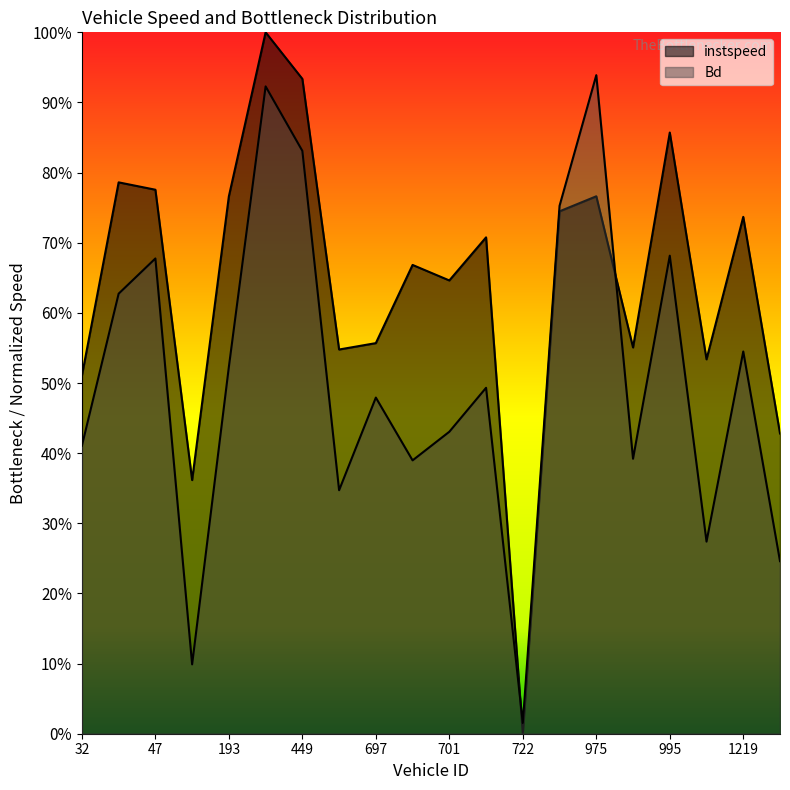

Is the value of instspeed at 697.0 greater than the value of Bd at 975.0?

No